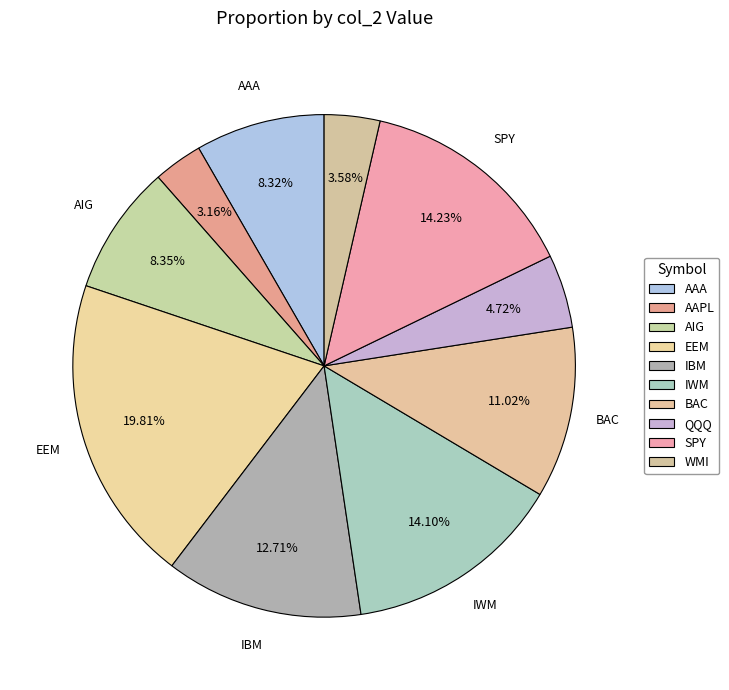

True or false: BAC accounts for 11% of the total.

True